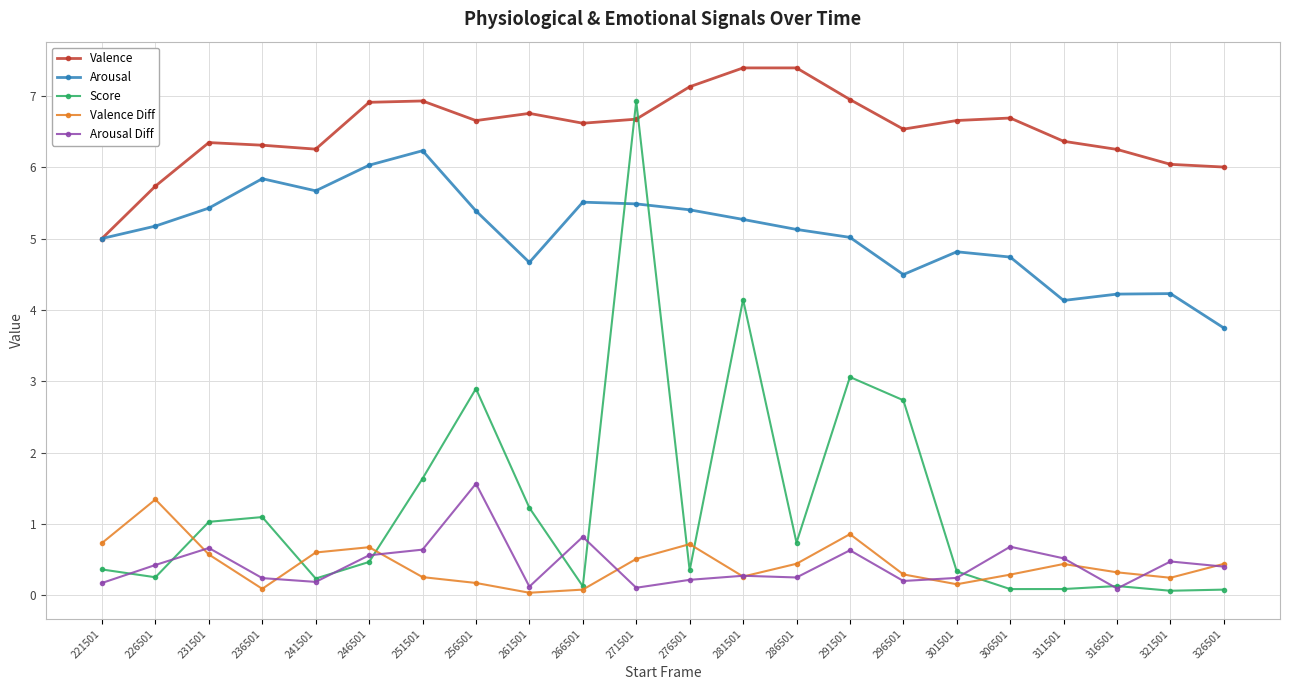

At which category is the sum across all series the highest?

271501